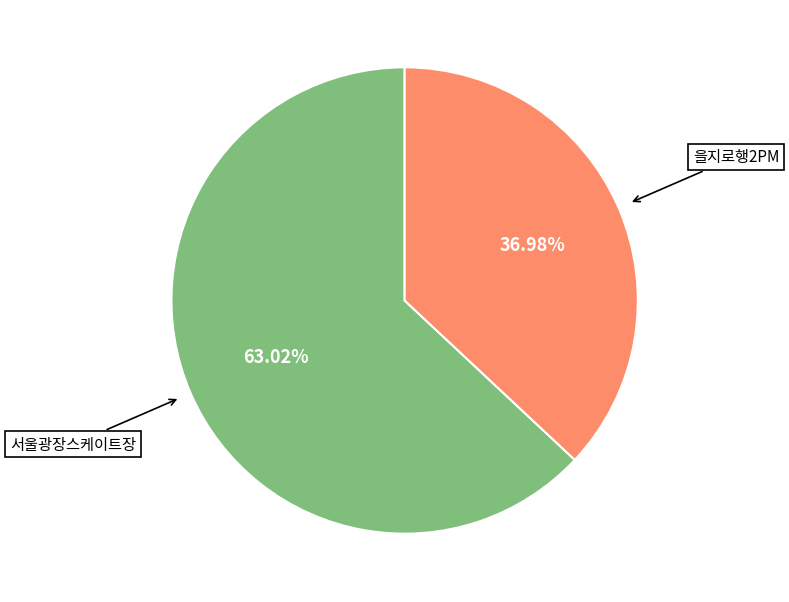

Does 을지로행2PM account for over 50% of the chart?

No